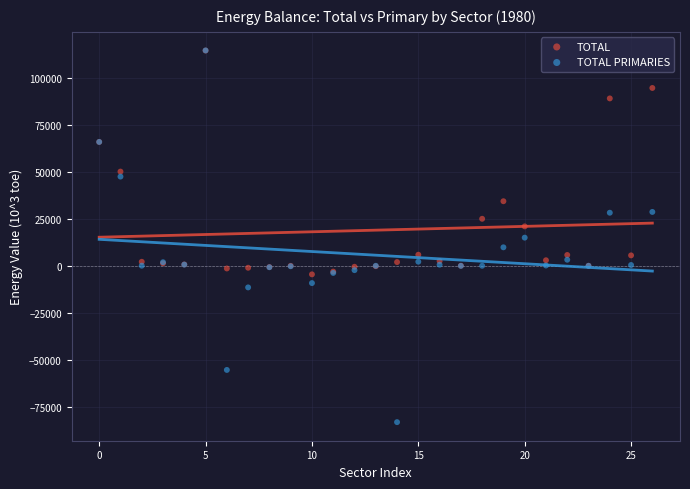

In the TOTAL series, what Y value is closest to 54953?

50089.1